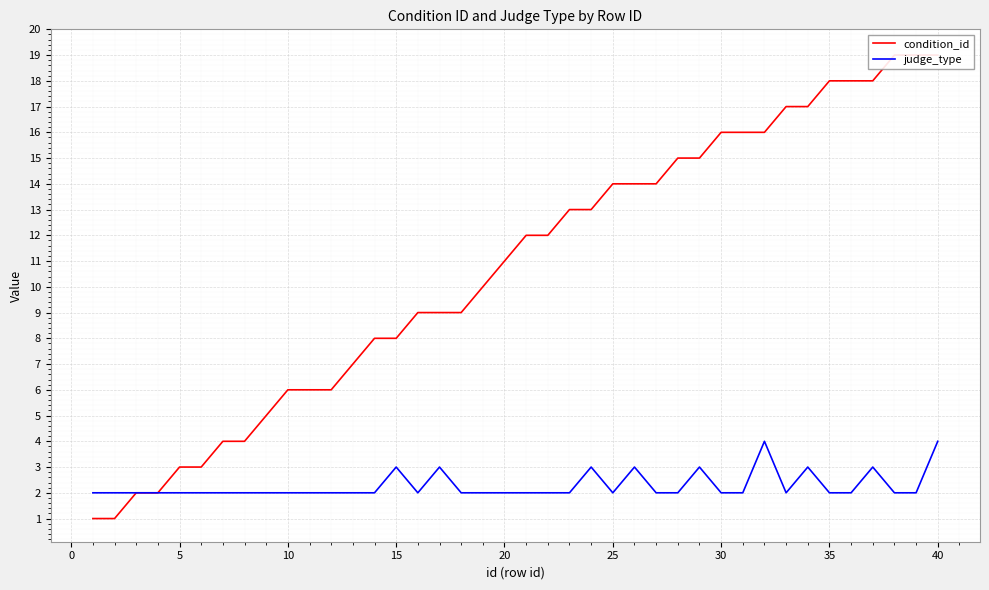

Rank the series by their average value, from lowest to highest.

judge_type, condition_id